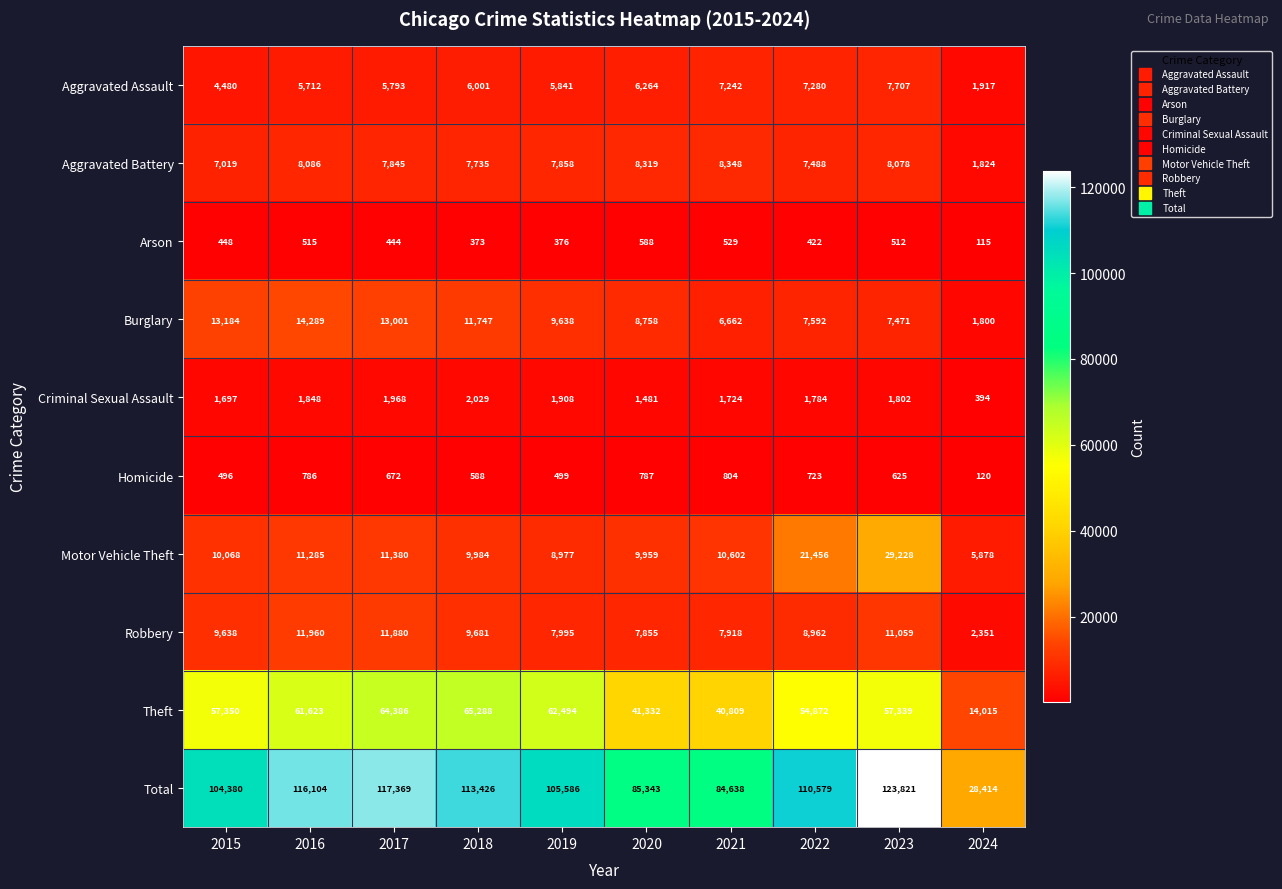

Which series has the largest total across all categories?

Total